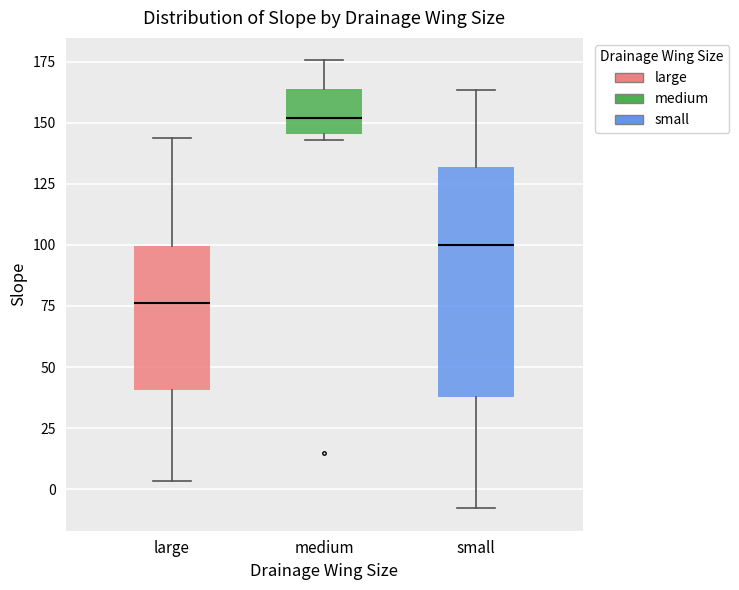

Reading left to right, transcribe this box plot: for each box, give where its median line is, the range the box spans, and where its two whiskers end, as read against the y-axis. The values are not printed on the chart, so give them approximately, as read against the axis.

large: median 75, box 40 to 100, whiskers 5 to 145
medium: median 150, box 145 to 165, whiskers 145 (just below the box's lower edge) to 175
small: median 100, box 40 to 130, whiskers -10 to 165